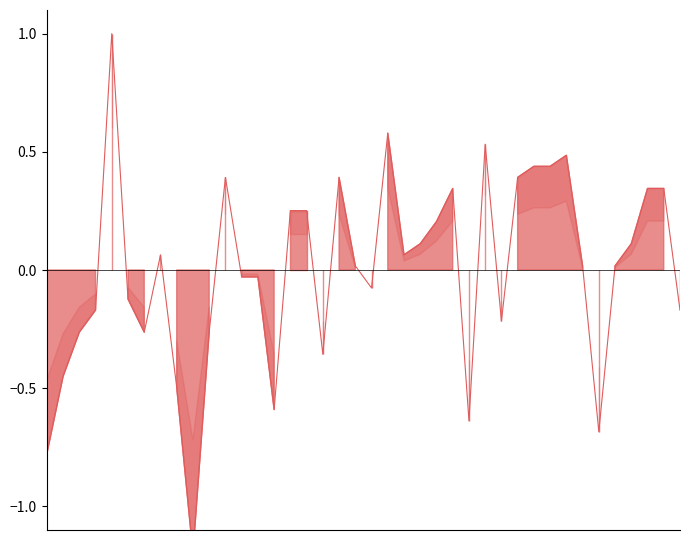

At which label does the data first exceed 0?

4